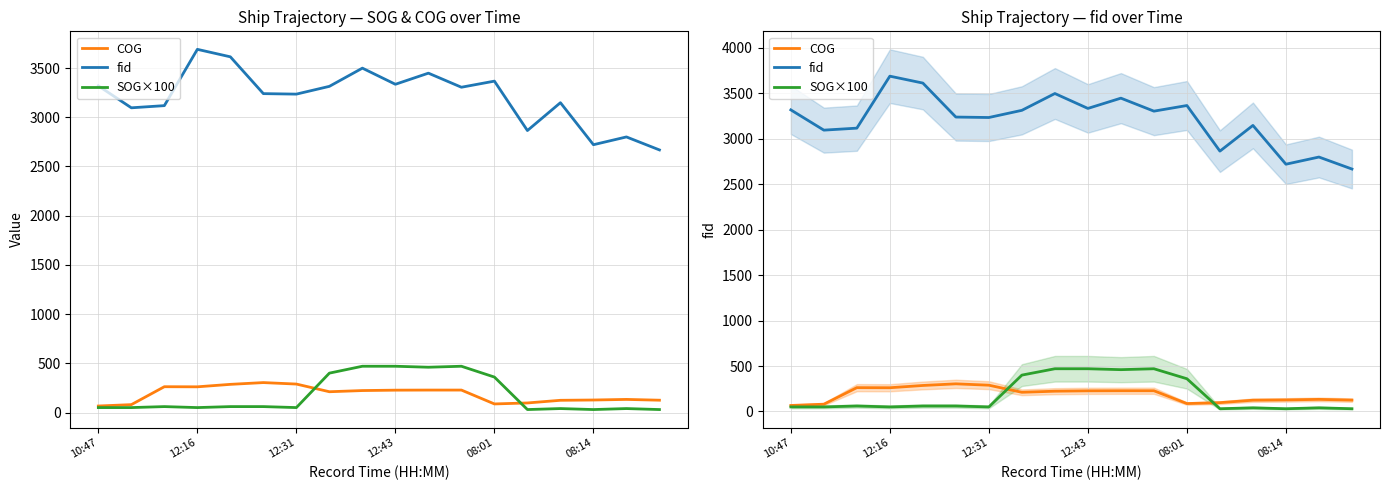

Which series has the largest range (max minus min)?

fid